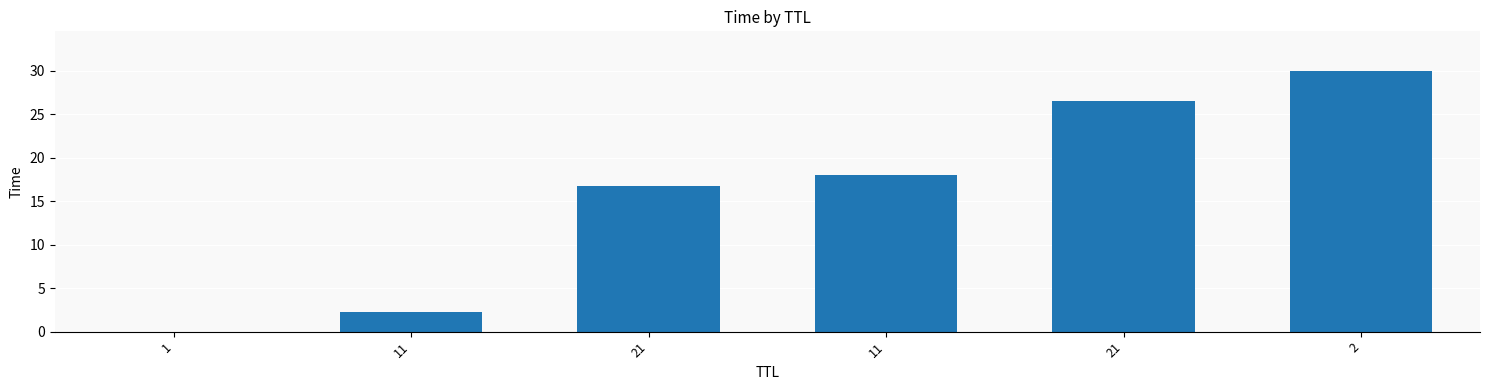

The chart shows a value of 26.5 at 21. True or false?

True